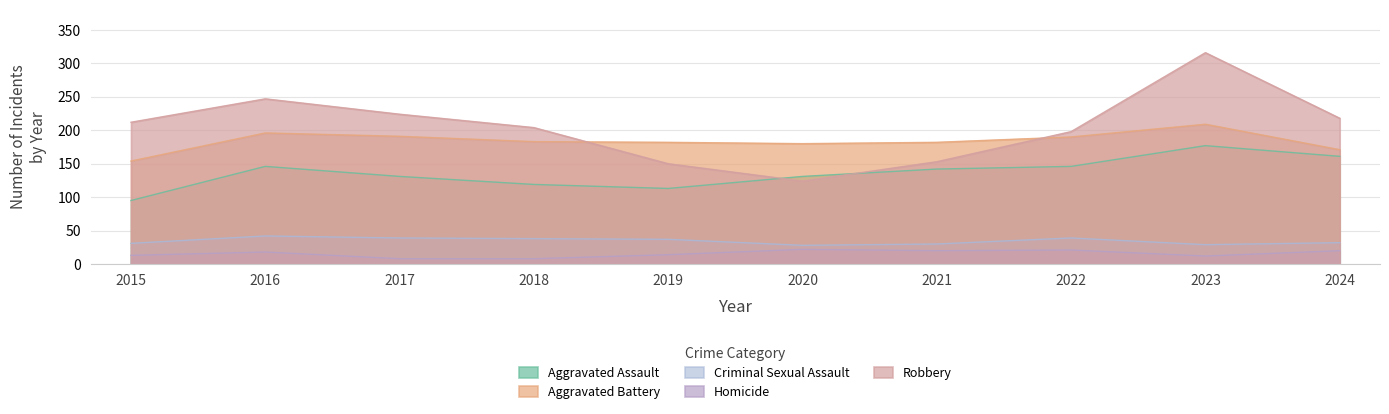

Is it true that Criminal Sexual Assault equals 16 at 2019?

False